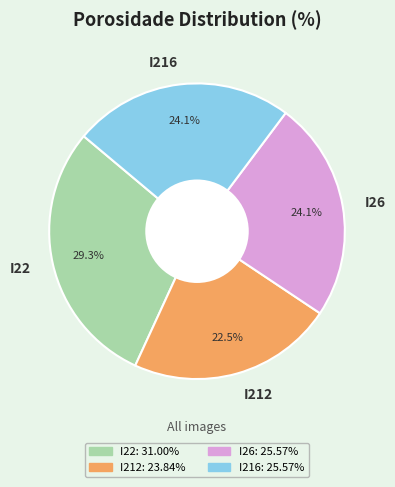

To the nearest percent, what percentage of the pie is I216?

24%